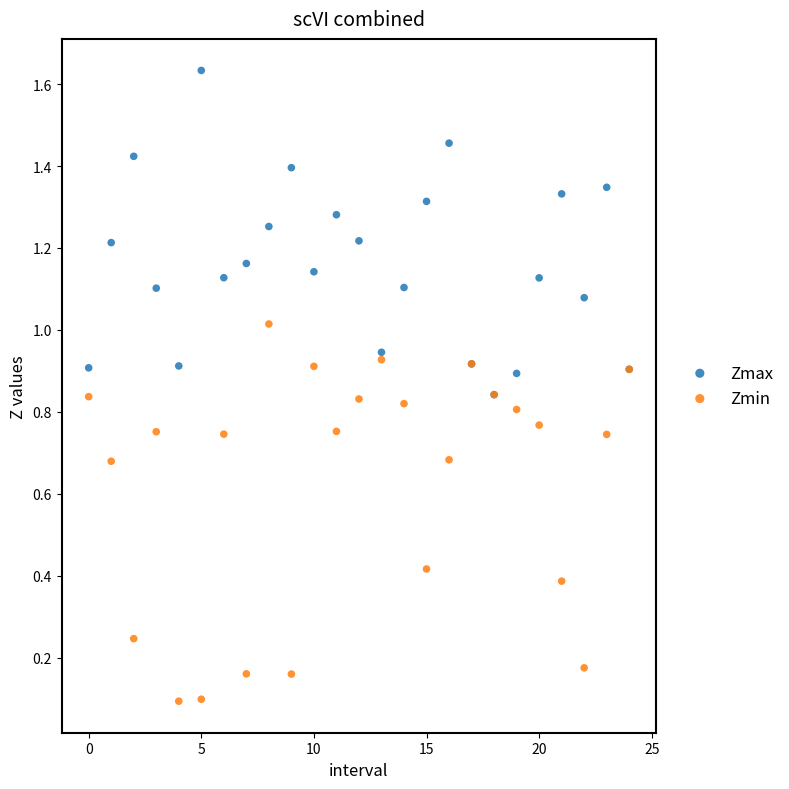

What are all the series names shown in the legend?

Zmax, Zmin